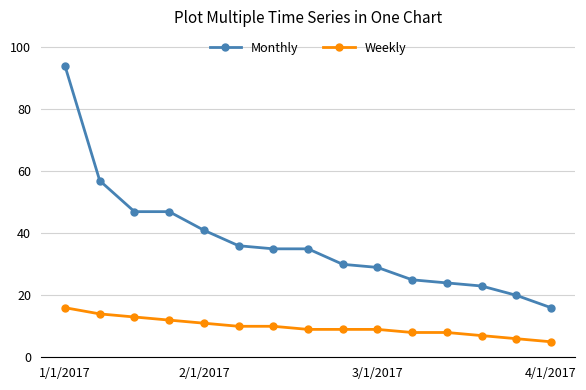

Reading right to left, extract all data points from this chart.

Monthly: 16	20	23	24	25	29	30	35	35	36	41	47	47	57	94
Weekly: 5	6	7	8	8	9	9	9	10	10	11	12	13	14	16